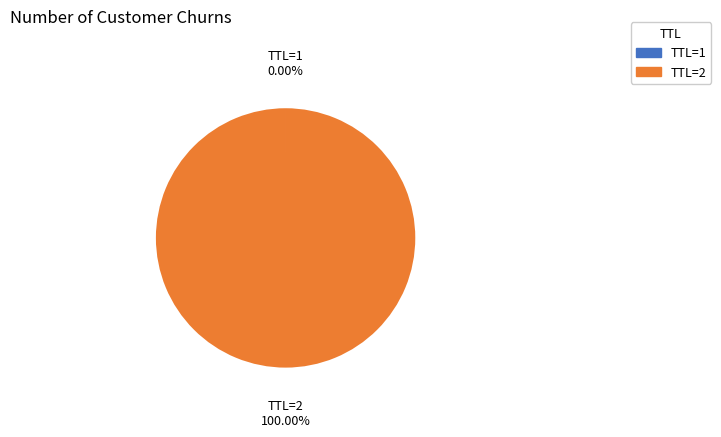

Which slice represents more than half of the pie?

TTL=2